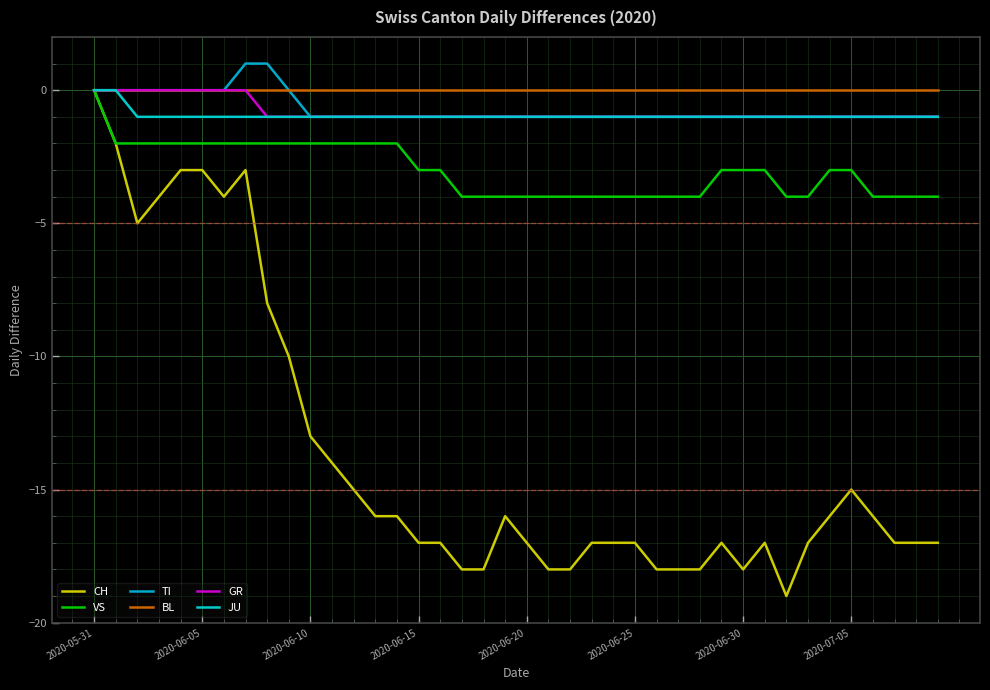

Which category has the lowest value in the BL series?

2020-05-31